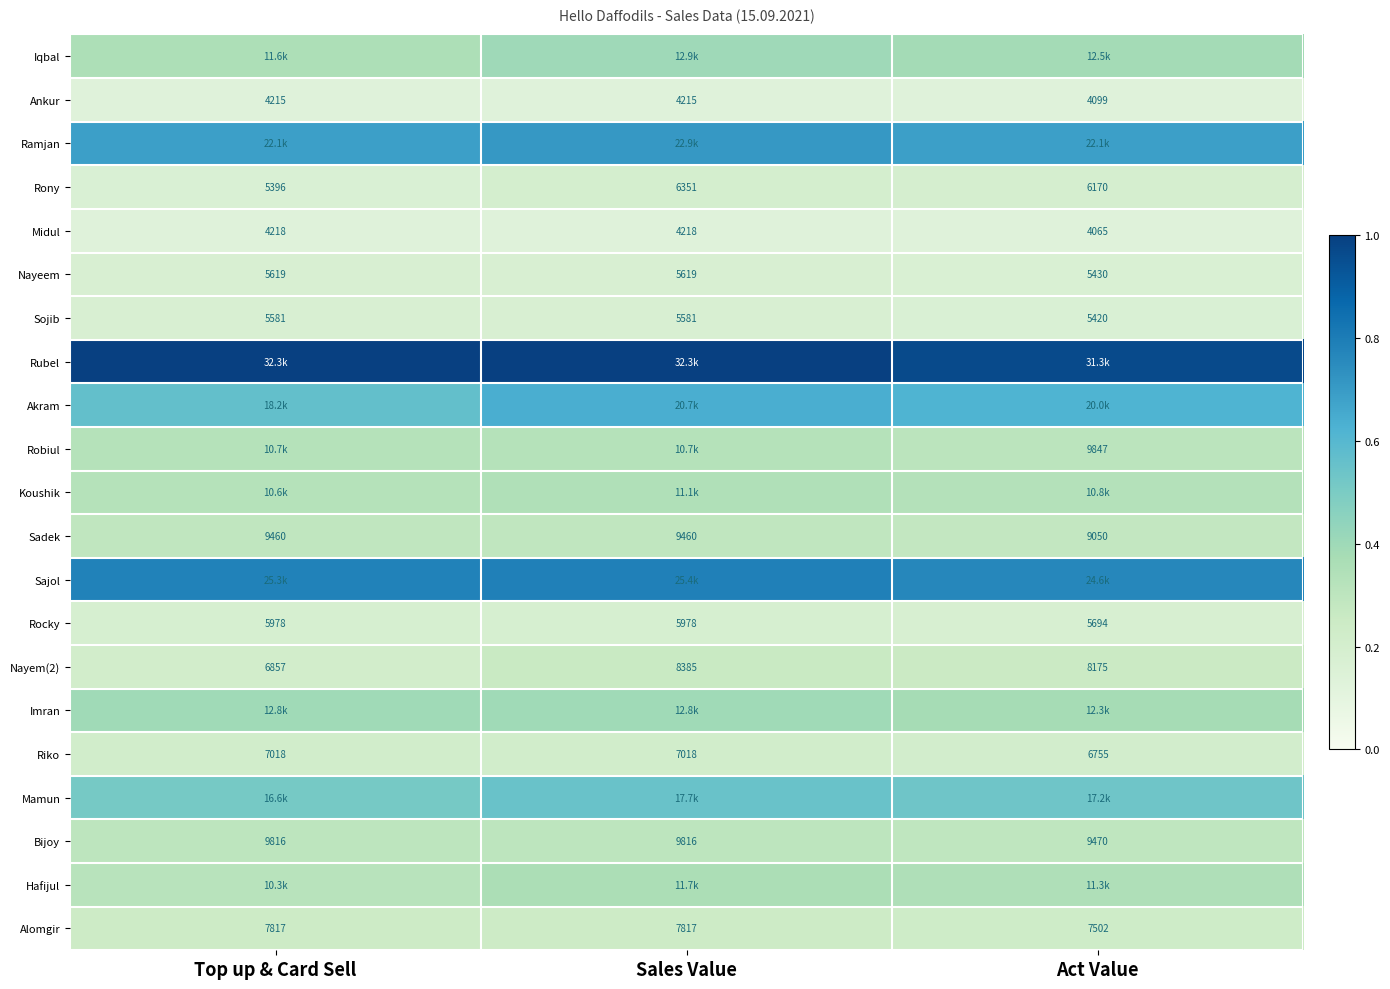

How many series are shown in this chart?

21